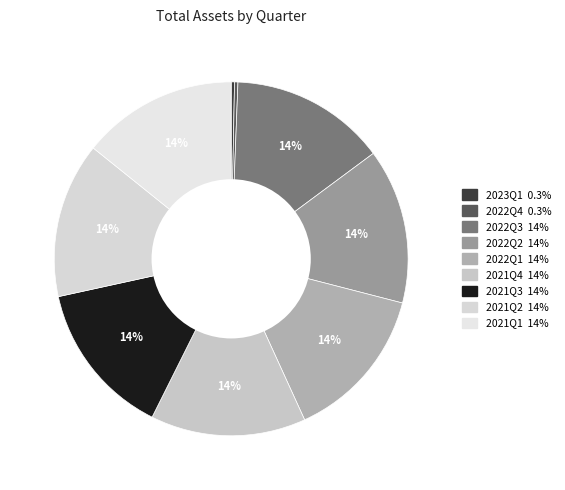

Combined, do 2021Q2 and 2022Q1 account for over 50%?

No